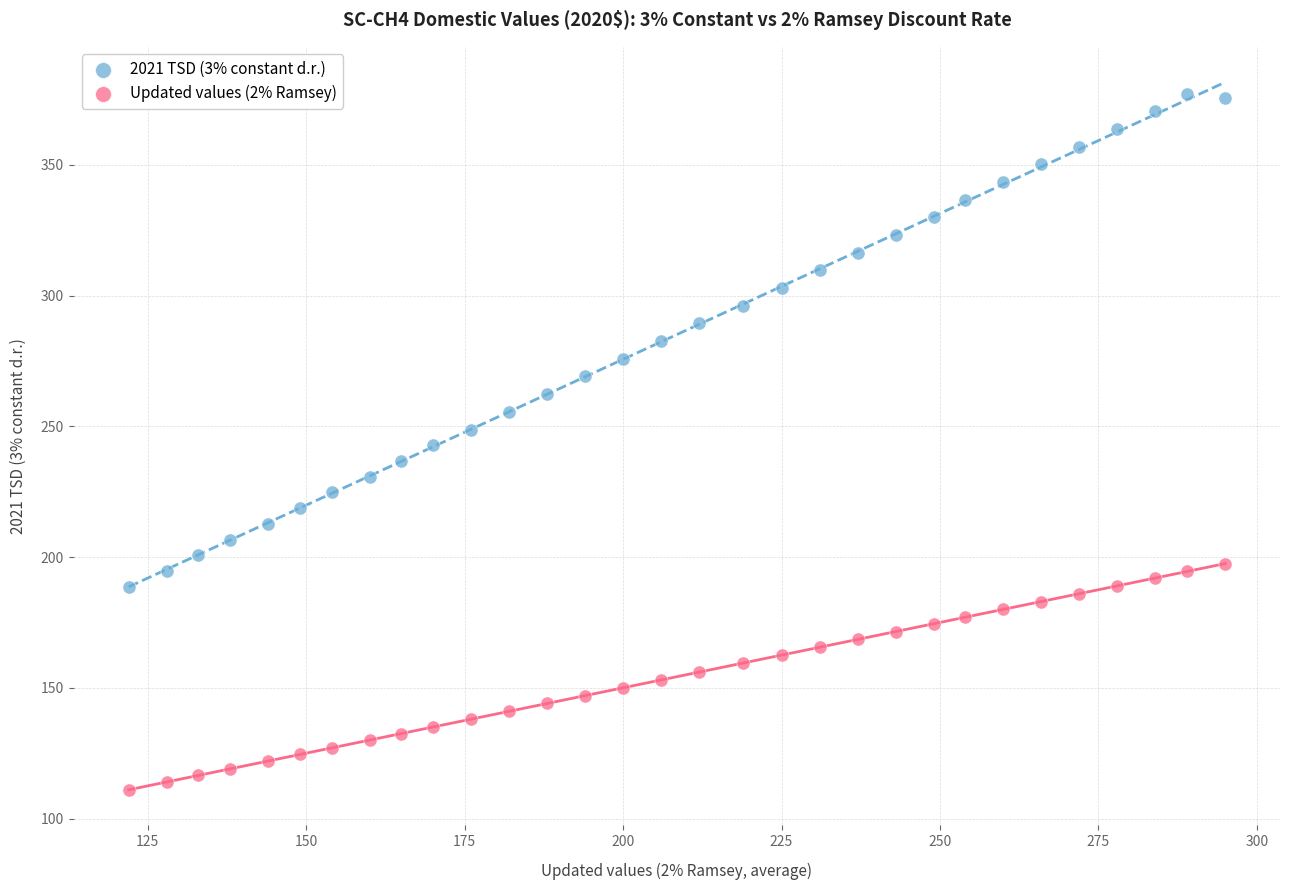

Which series has the widest spread of Y values?

2021 TSD (3% constant d.r.)